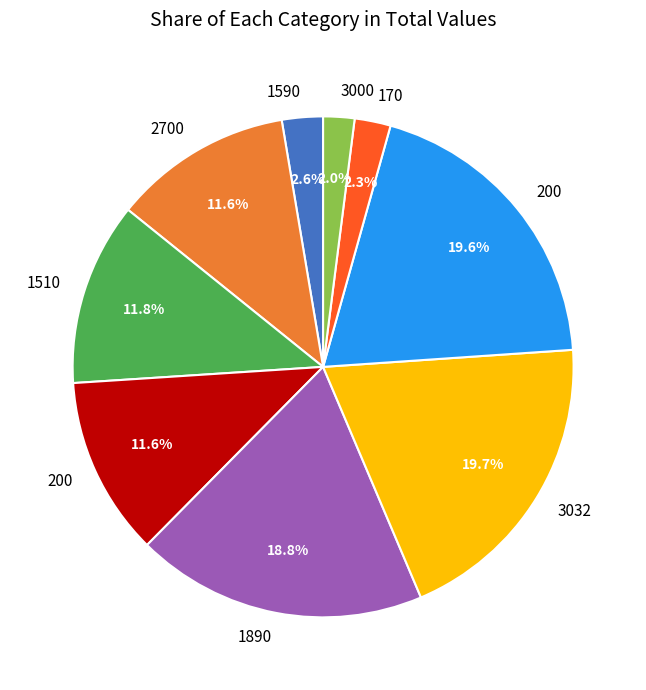

How many slices are in this pie chart?

9